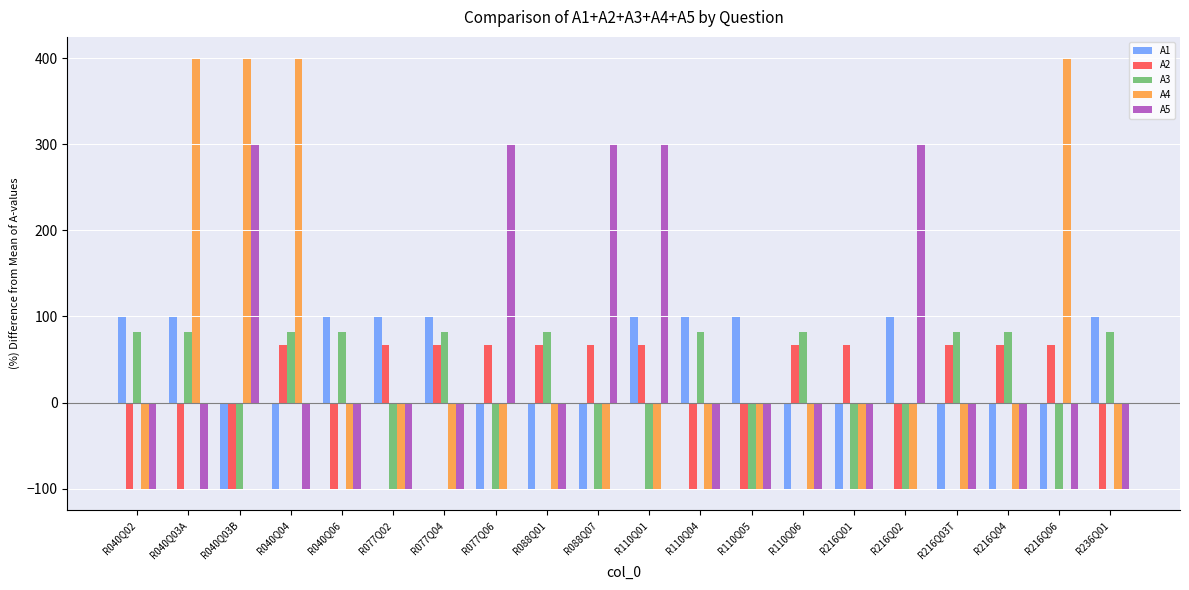

What is the total value across all series at R077Q06?

66.7